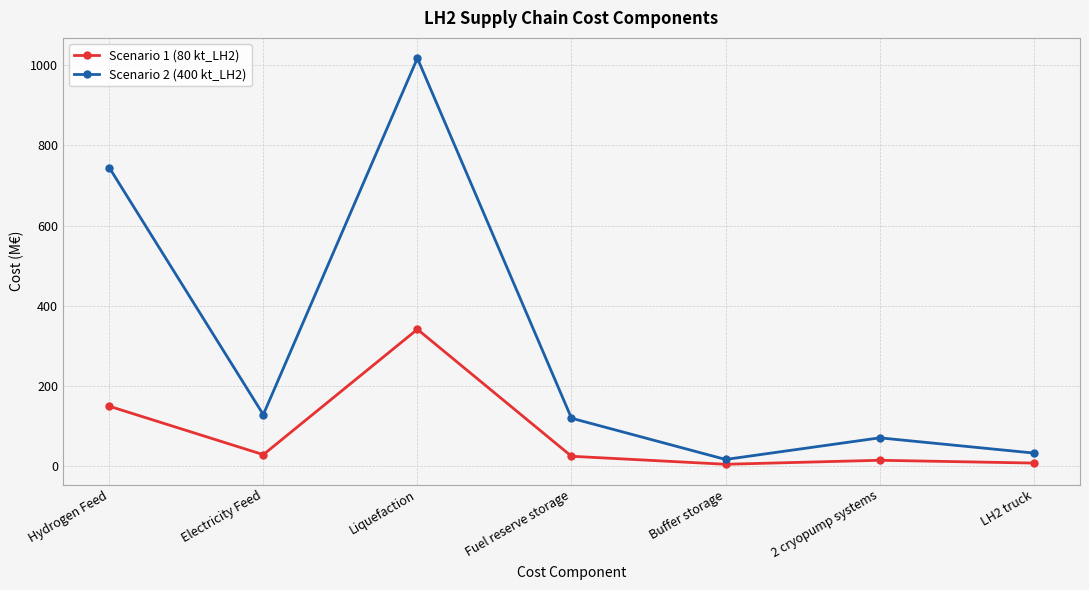

What is the spread (max minus min) of values at Hydrogen Feed?

596